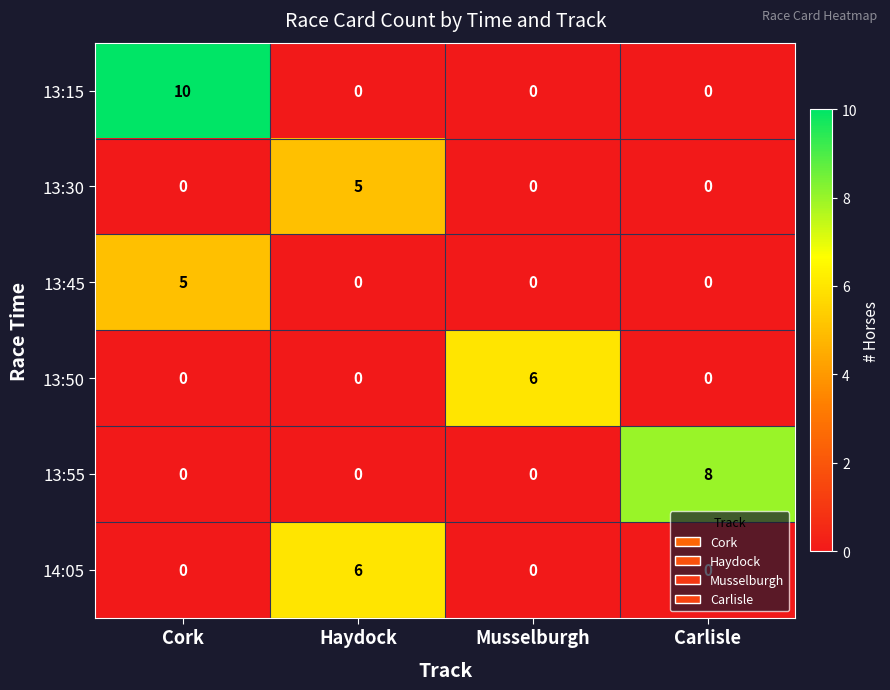

What is the sum of the 13:30 values at Haydock and Cork?

5